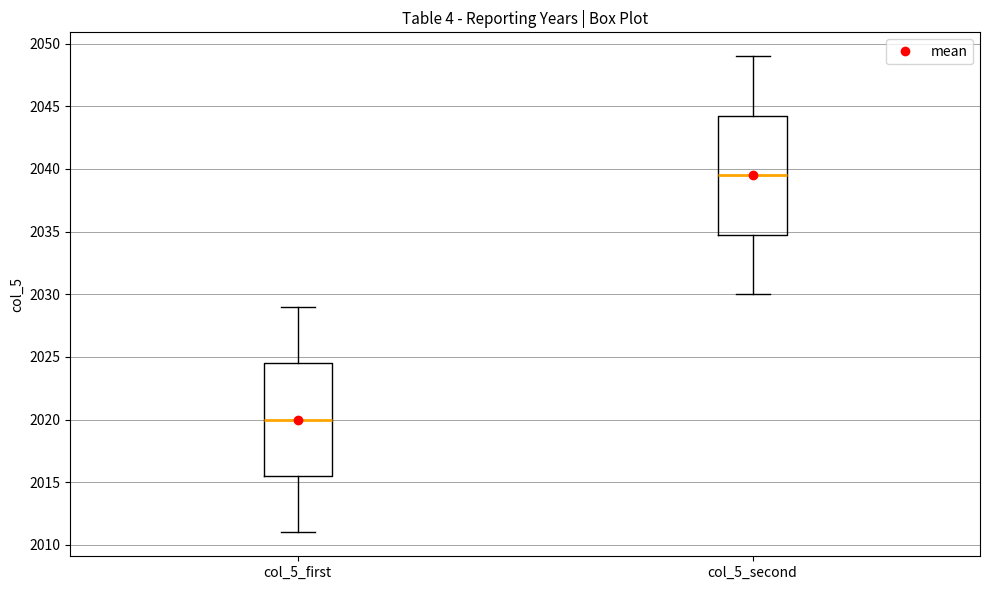

Reading left to right, transcribe this box plot: for each box, give where its median line is, the range the box spans, and where its two whiskers end, as read against the y-axis. The values are not printed on the chart, so give them approximately, as read against the axis.

col_5_first: median 2020.0, box 2015.5 to 2024.5, whiskers 2011.0 to 2029.0
col_5_second: median 2039.5, box 2035.0 to 2044.5, whiskers 2030.0 to 2049.0